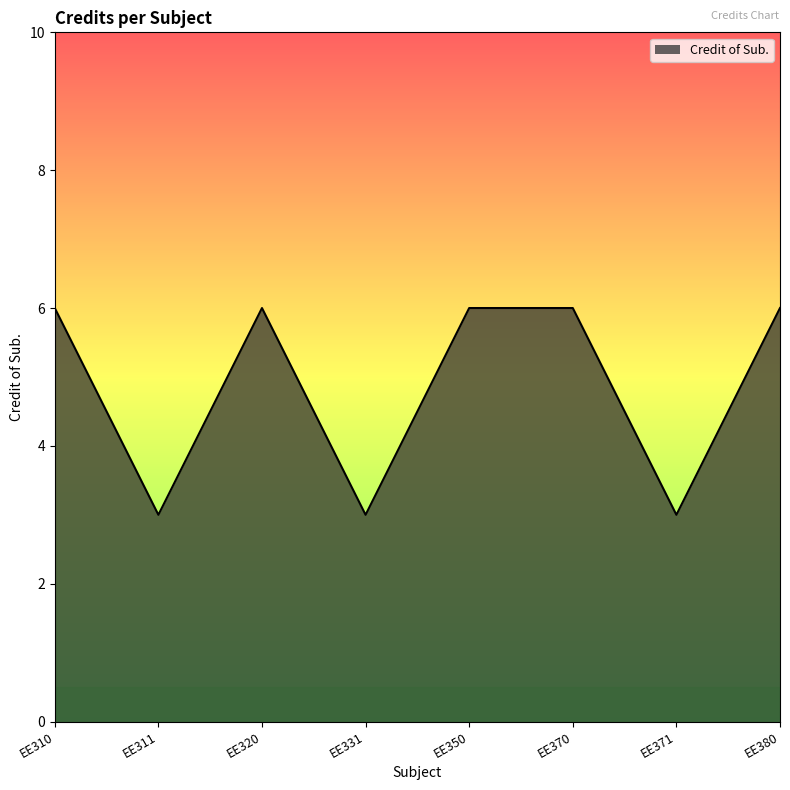

The value at EE311 is 5. True or false?

False